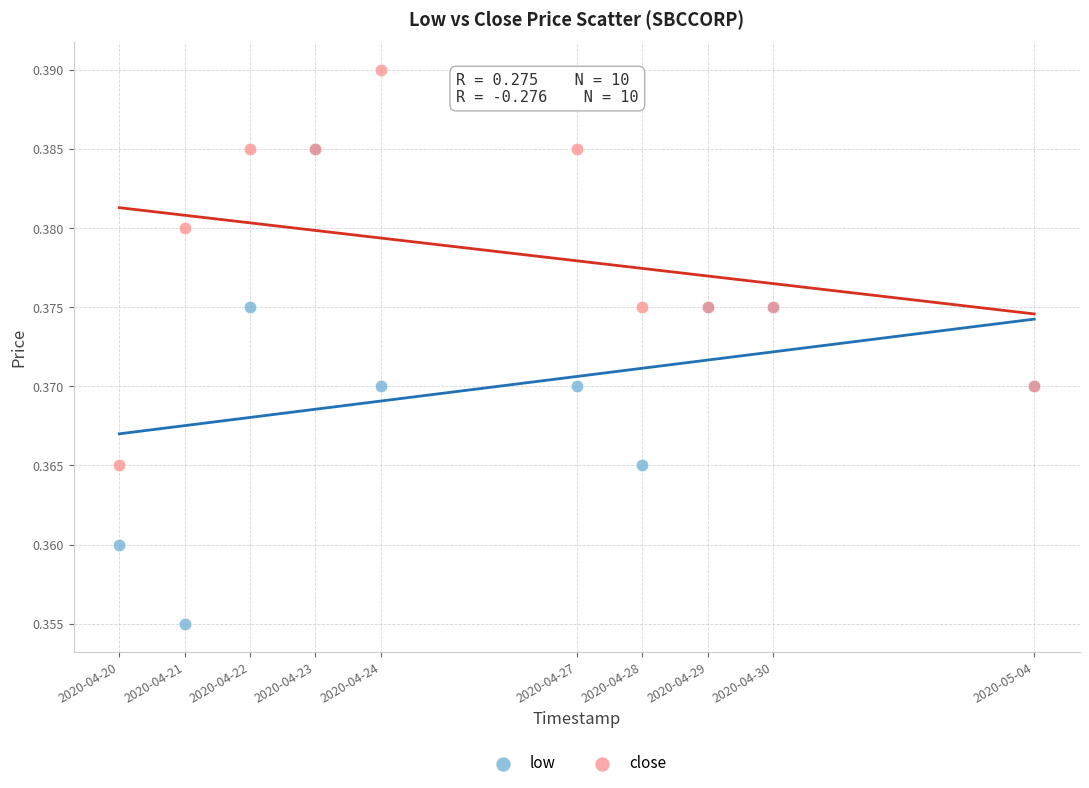

Which series reaches the minimum Y coordinate?

low